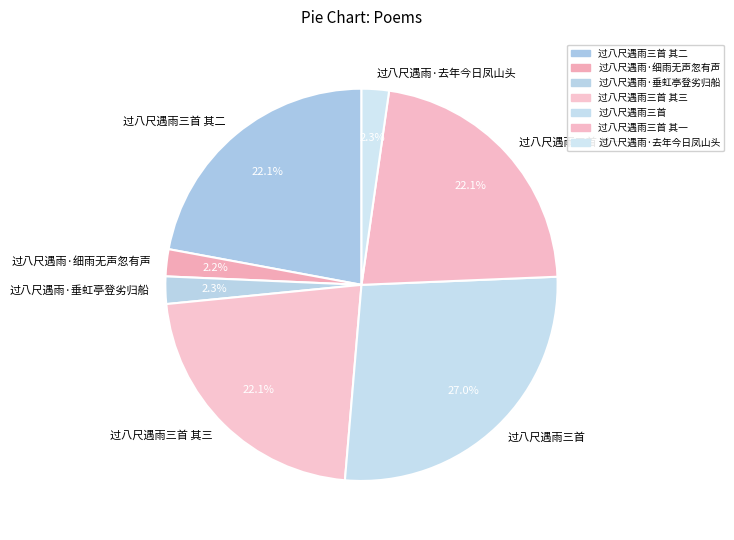

The 过八尺遇雨·去年今日凤山头 slice represents 2% of the pie. True or false?

True